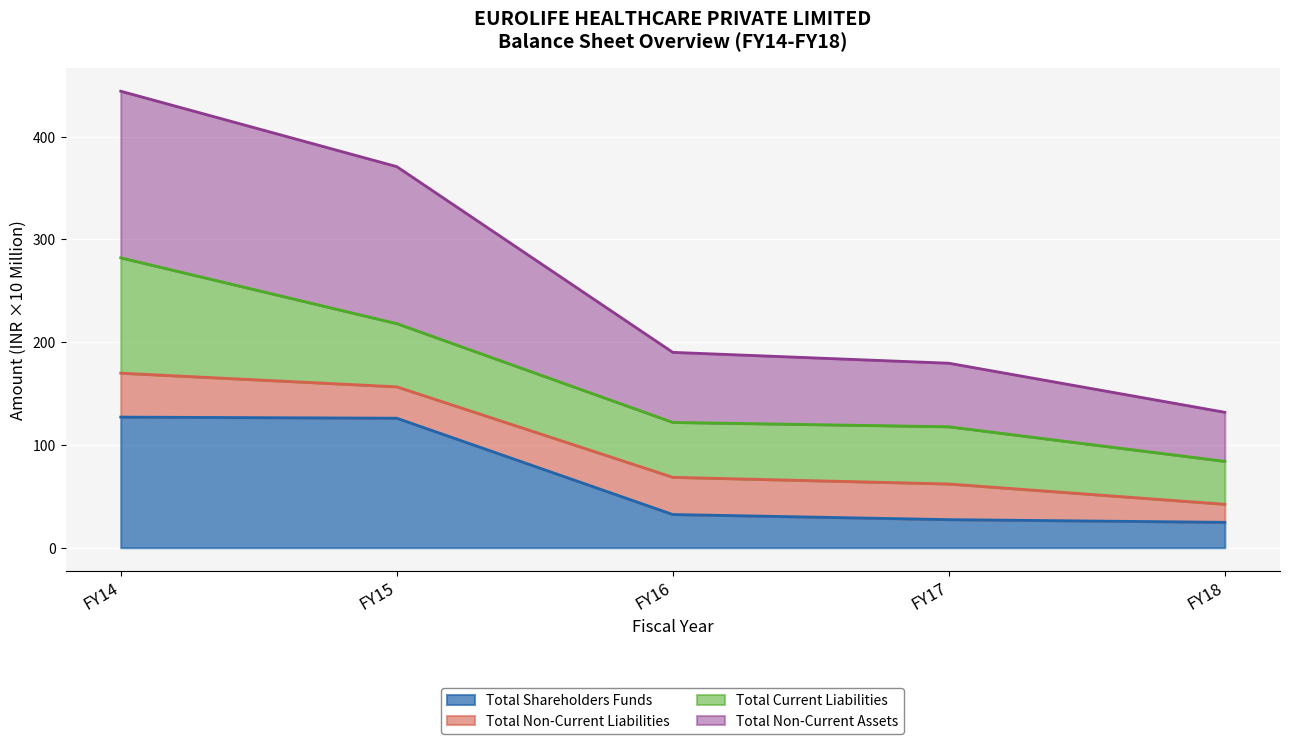

The Total Non-Current Assets series shows 40.3 at FY16. True or false?

False